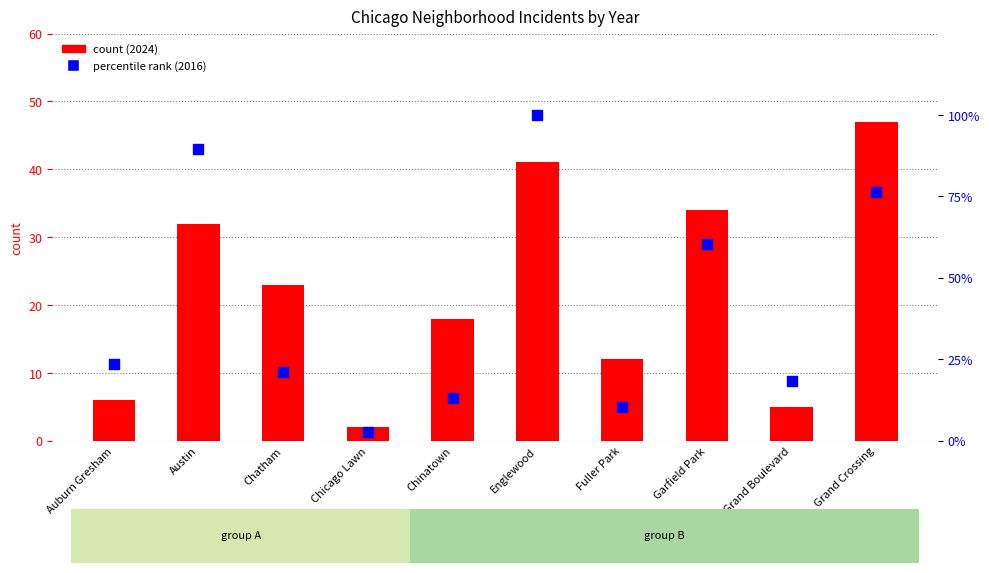

Between Chicago Lawn and Chinatown, which is larger?

Chinatown